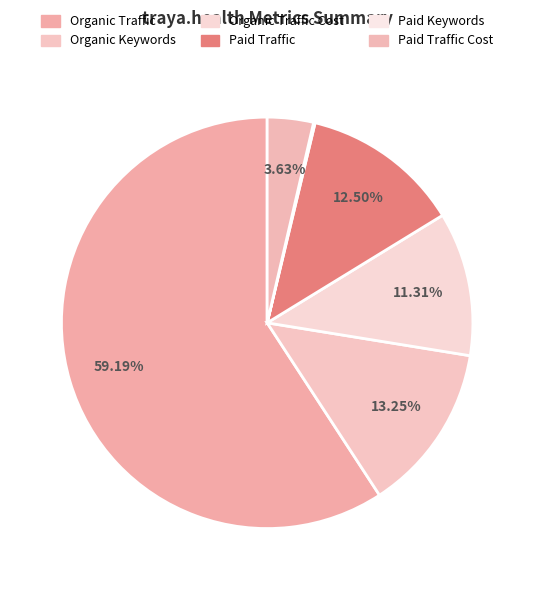

To the nearest percent, what portion does Organic Traffic Cost represent?

11%